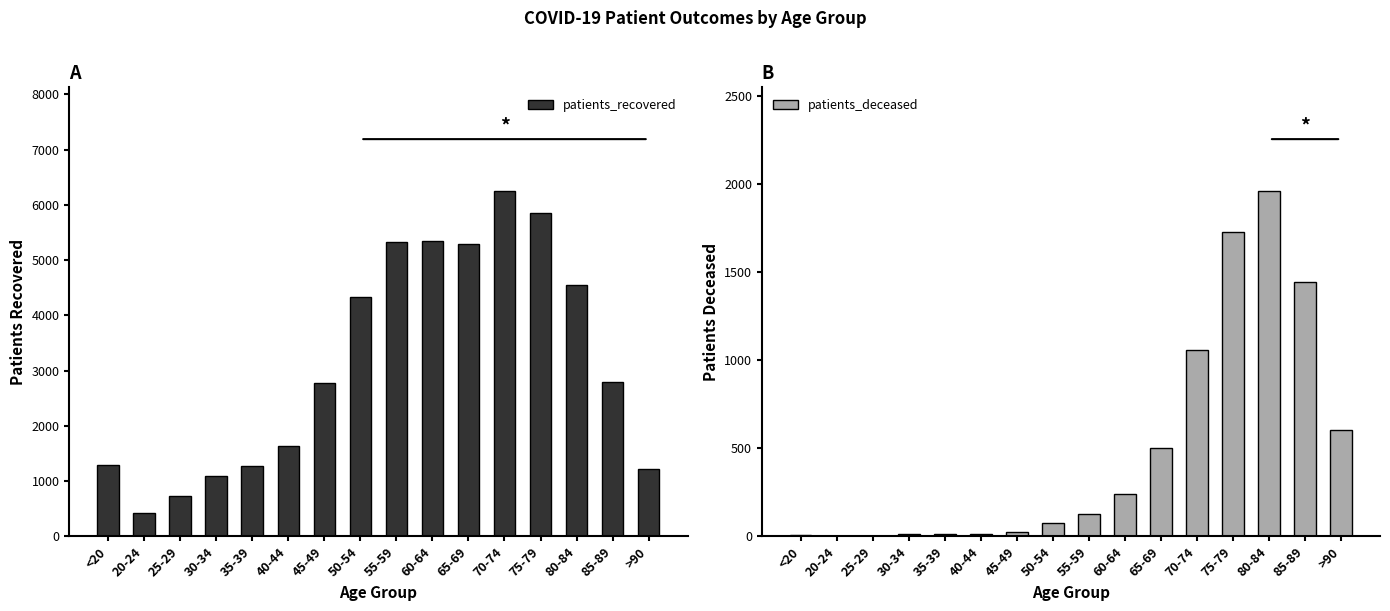

Does the chart contain stacked bars?

No